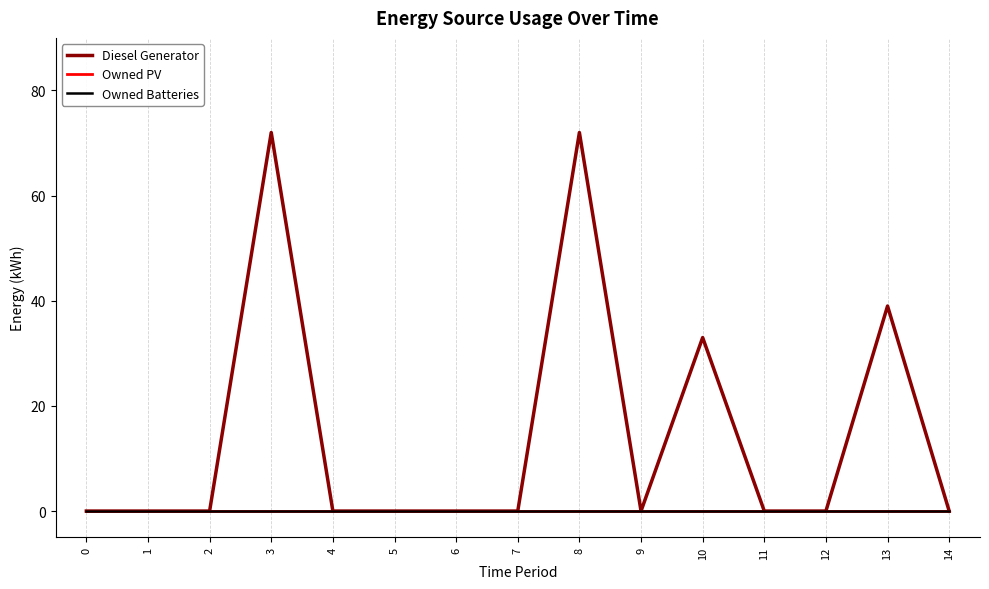

At how many categories does at least one series exceed 38?

3